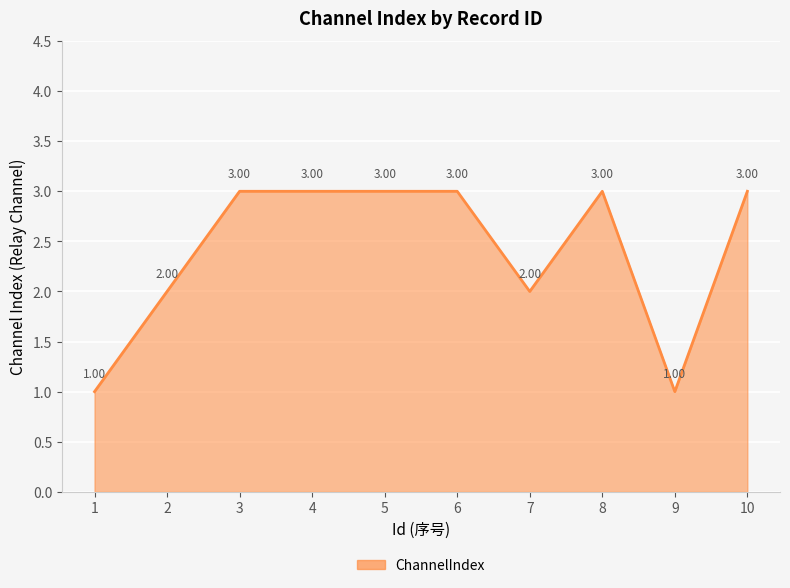

What is the change in value from 2 to 5?

+1